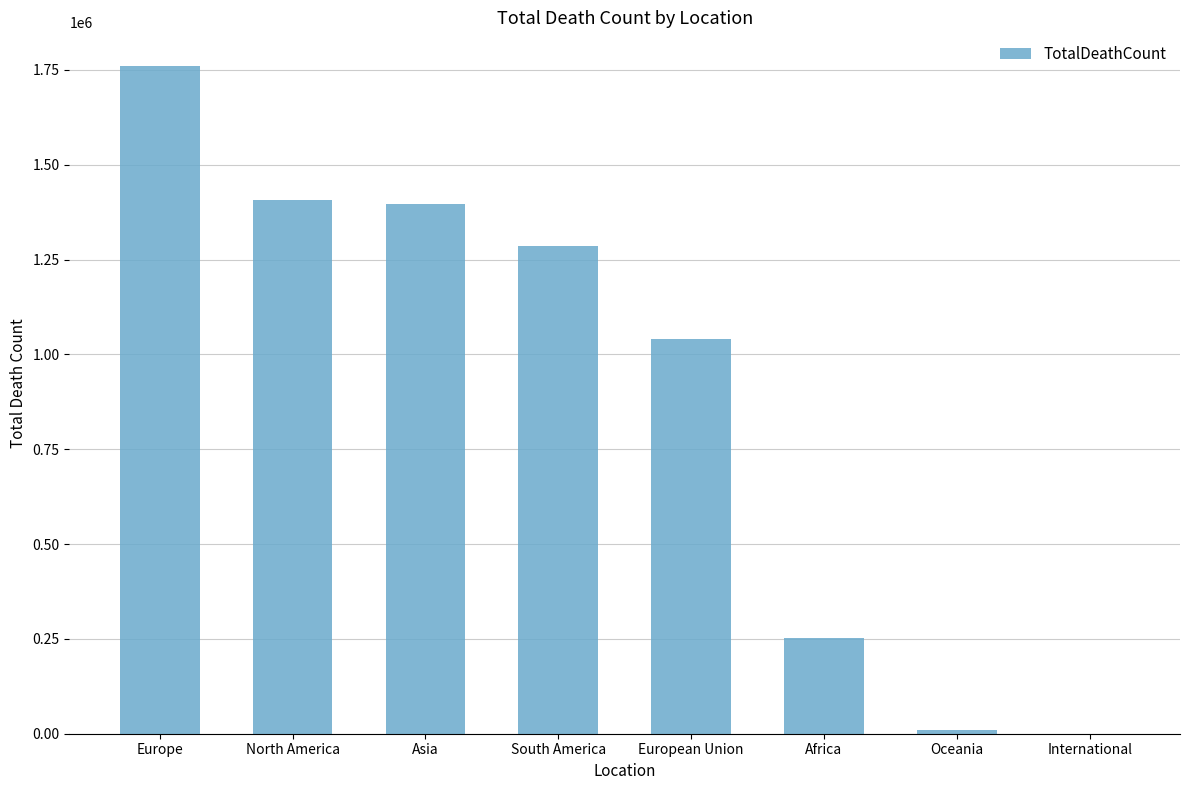

Which category has the highest value across all series?

Europe